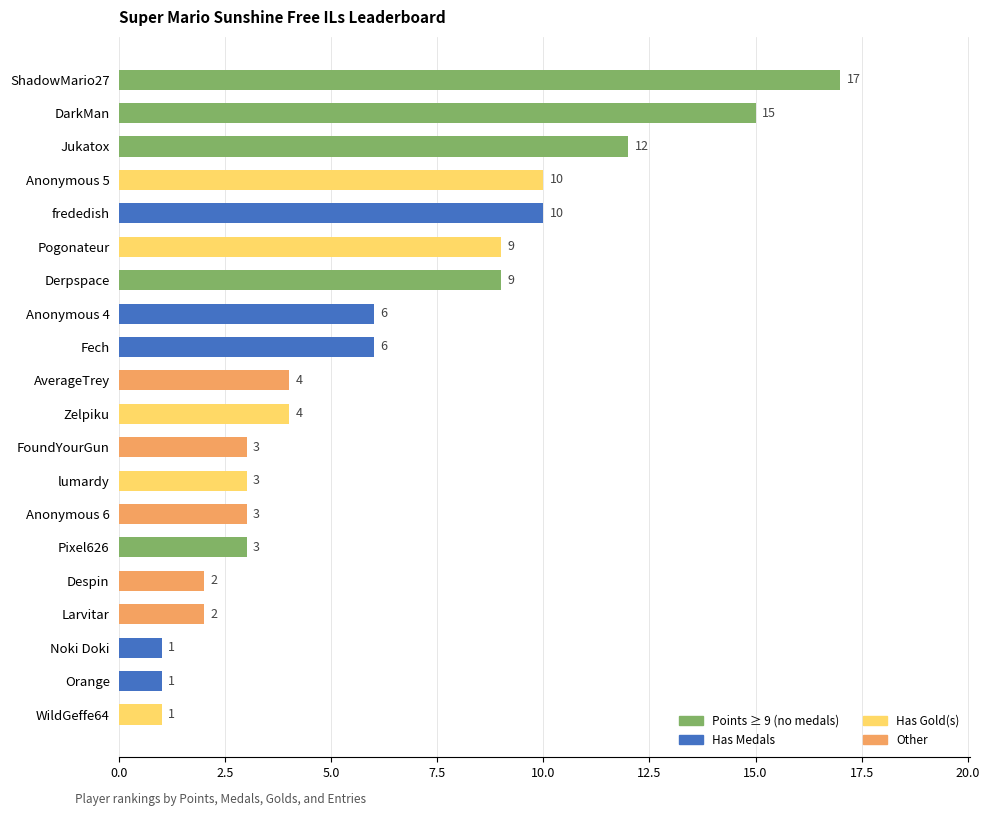

Does the chart contain any negative values?

No